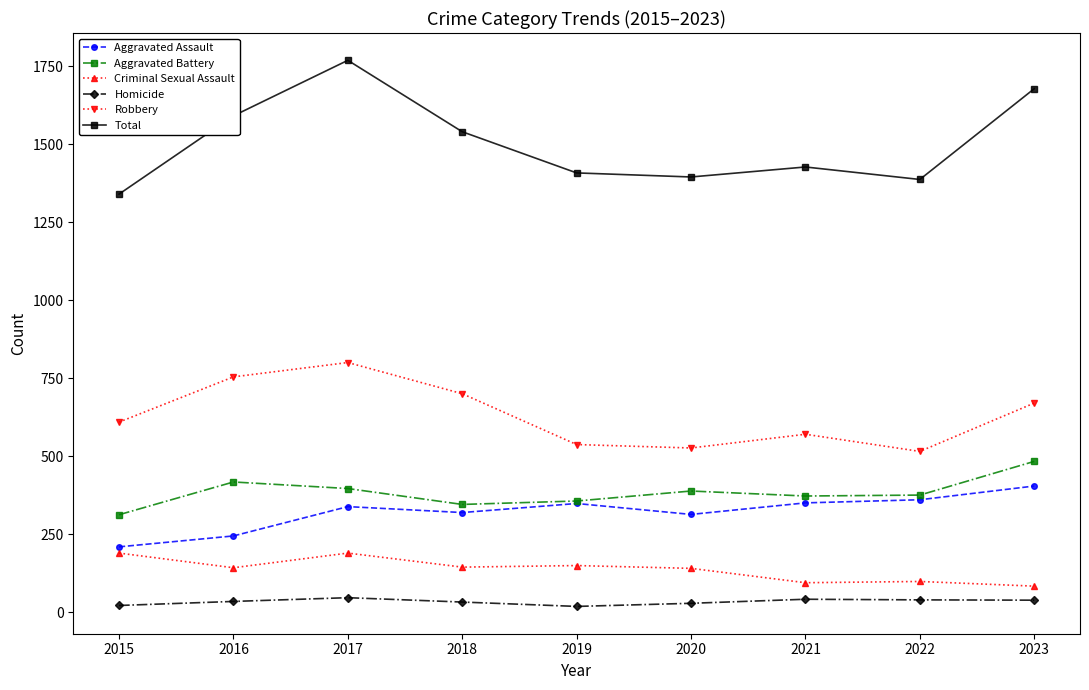

The value of Robbery at 2021 is 570. True or false?

True